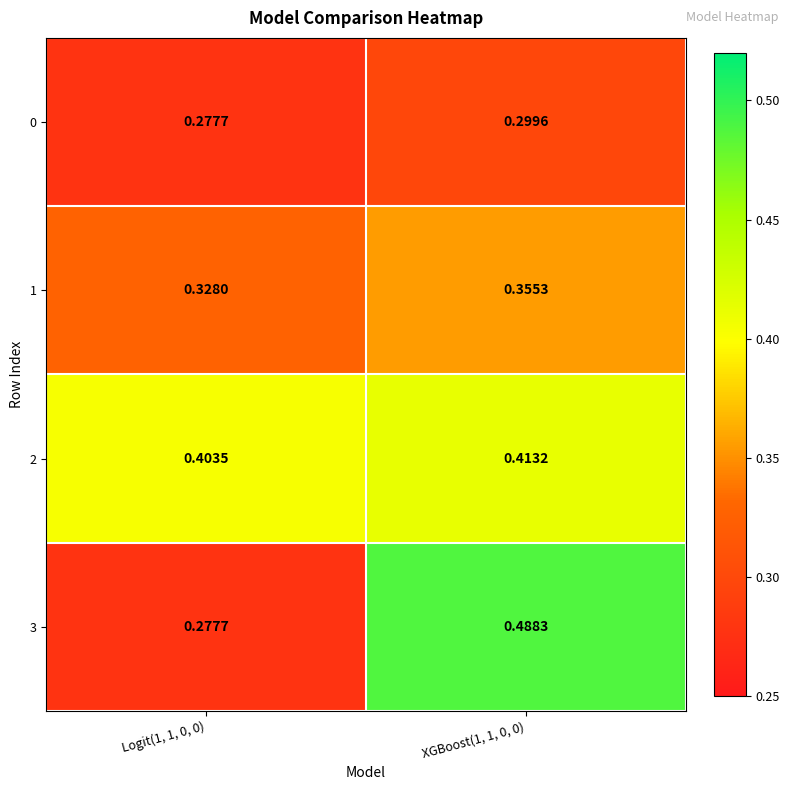

At which category does the chart reach its minimum across all series?

Logit(1, 1, 0, 0)